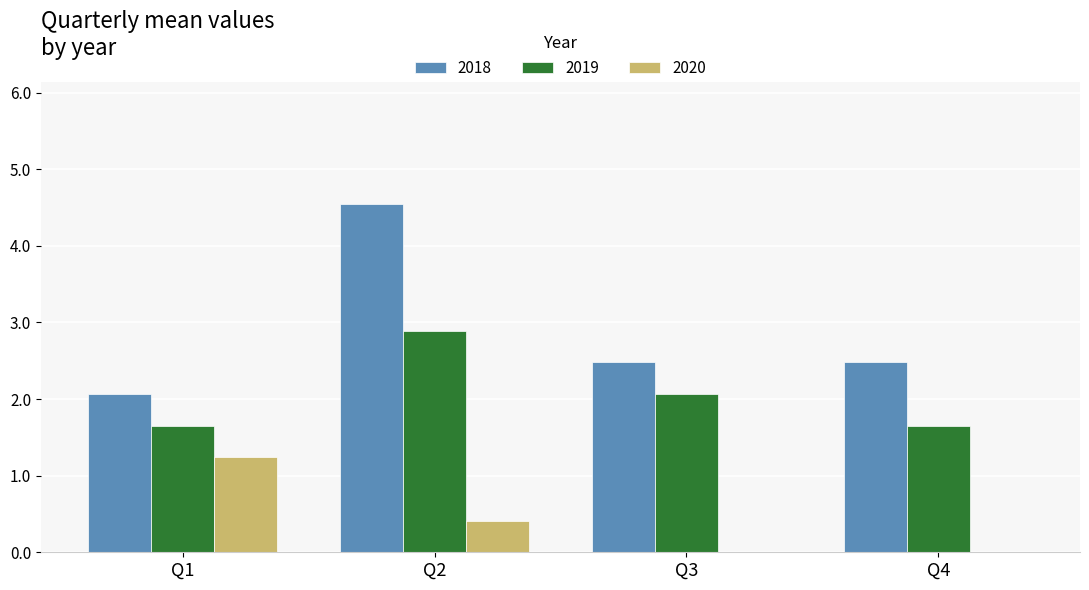

How many categories are shown in the chart?

4